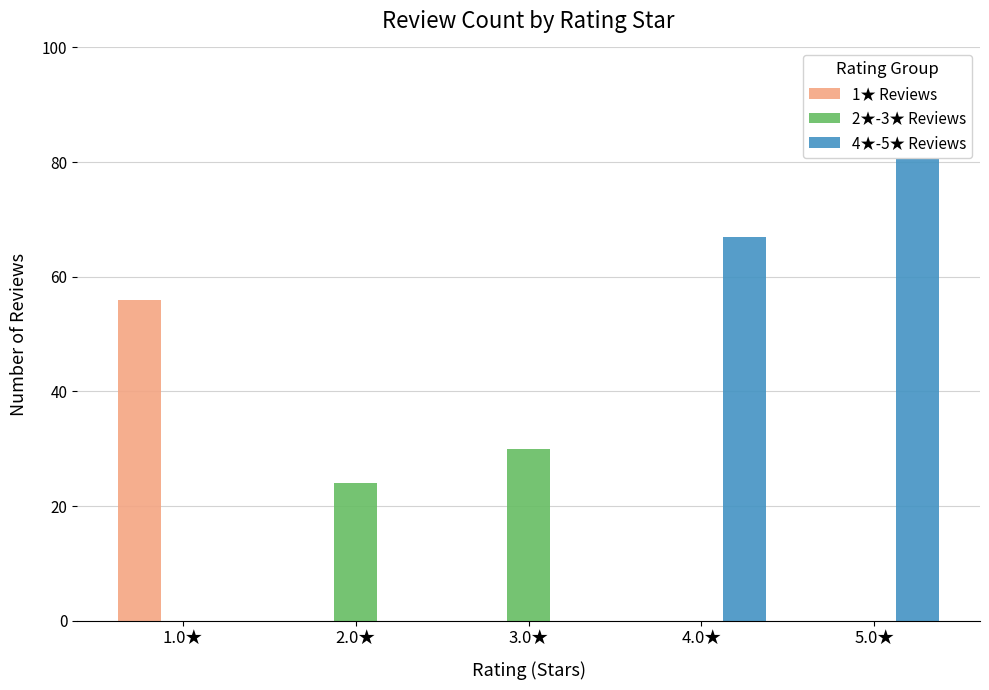

Rank the series by their maximum value, from lowest to highest.

2★-3★ Reviews, 1★ Reviews, 4★-5★ Reviews